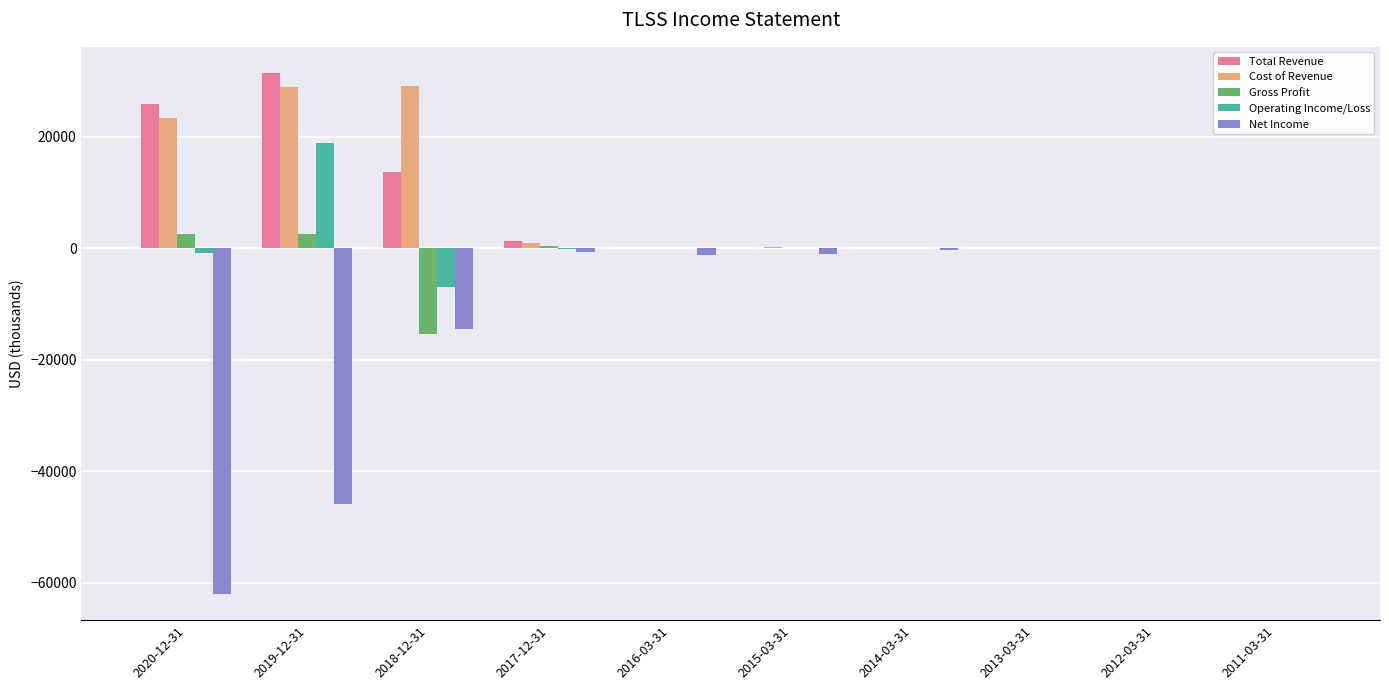

Is it true that Total Revenue equals 15947 at 2015-03-31?

False